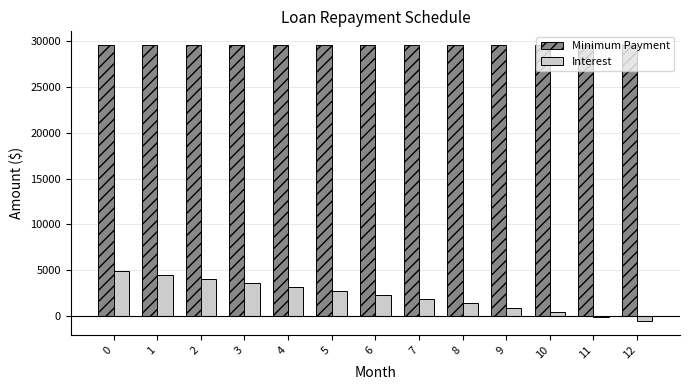

What is the maximum value shown in the chart?

29591.9